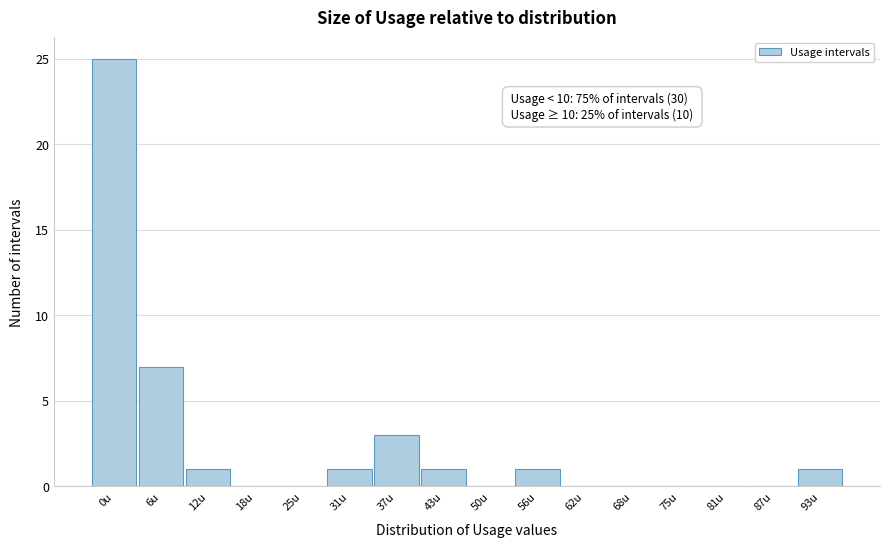

Reading right to left, what are all the values shown in this chart?

93u=1	87u=0	81u=0	75u=0	68u=0	62u=0	56u=1	50u=0	43u=1	37u=3	31u=1	25u=0	18u=0	12u=1	6u=7	0u=25